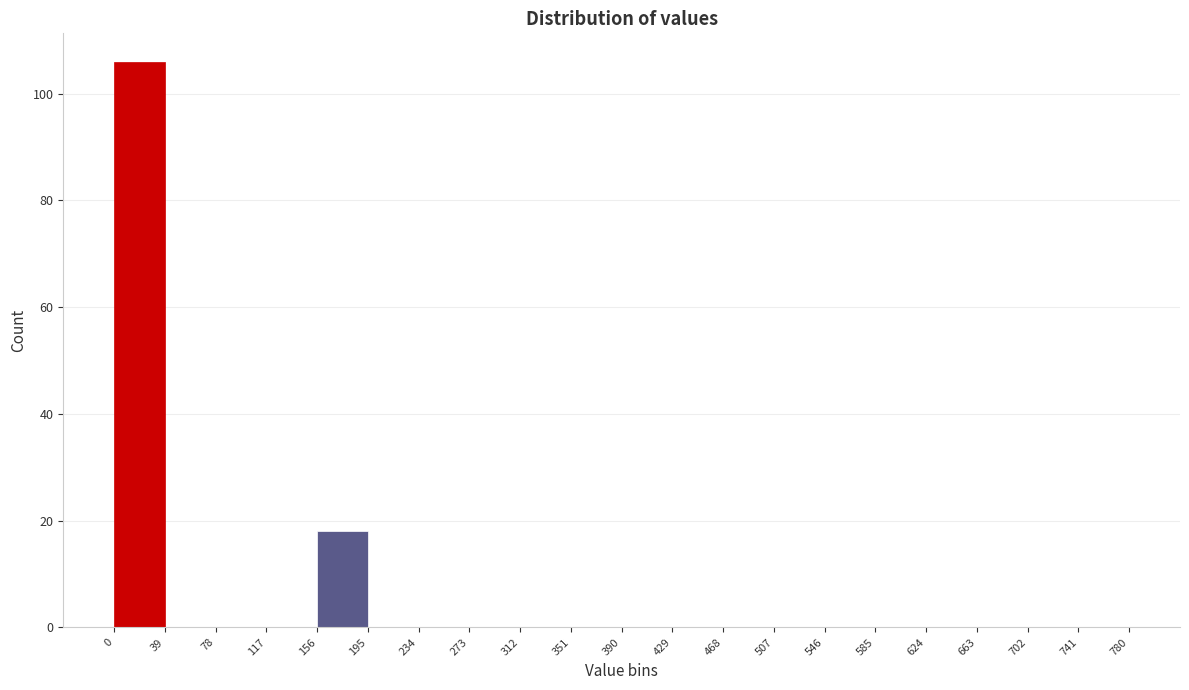

Over which range of the x-axis is the bar tallest?

0 to 39